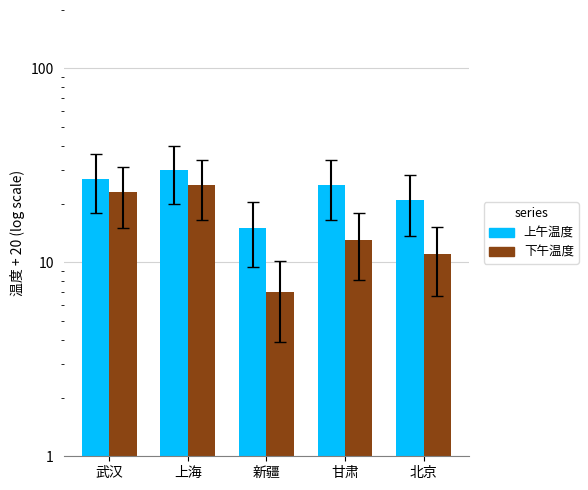

Reading left to right, extract all data points from this chart.

上午温度: 27	30	15	25	21
下午温度: 23	25	7	13	11